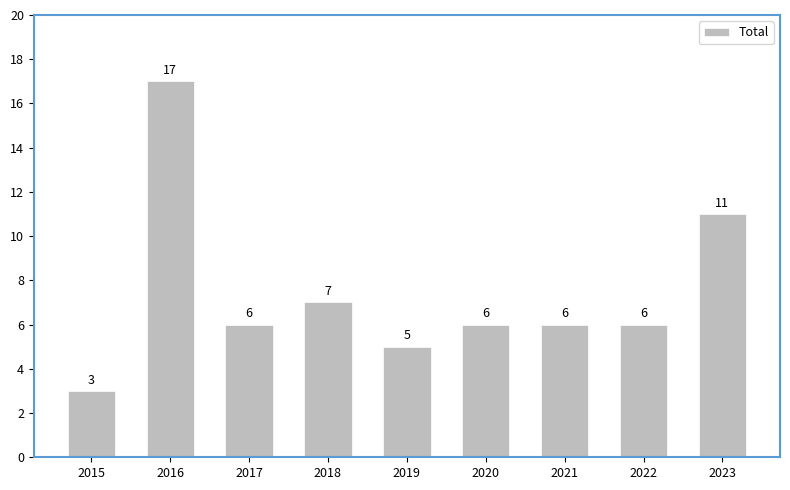

How many bars are there in total?

9